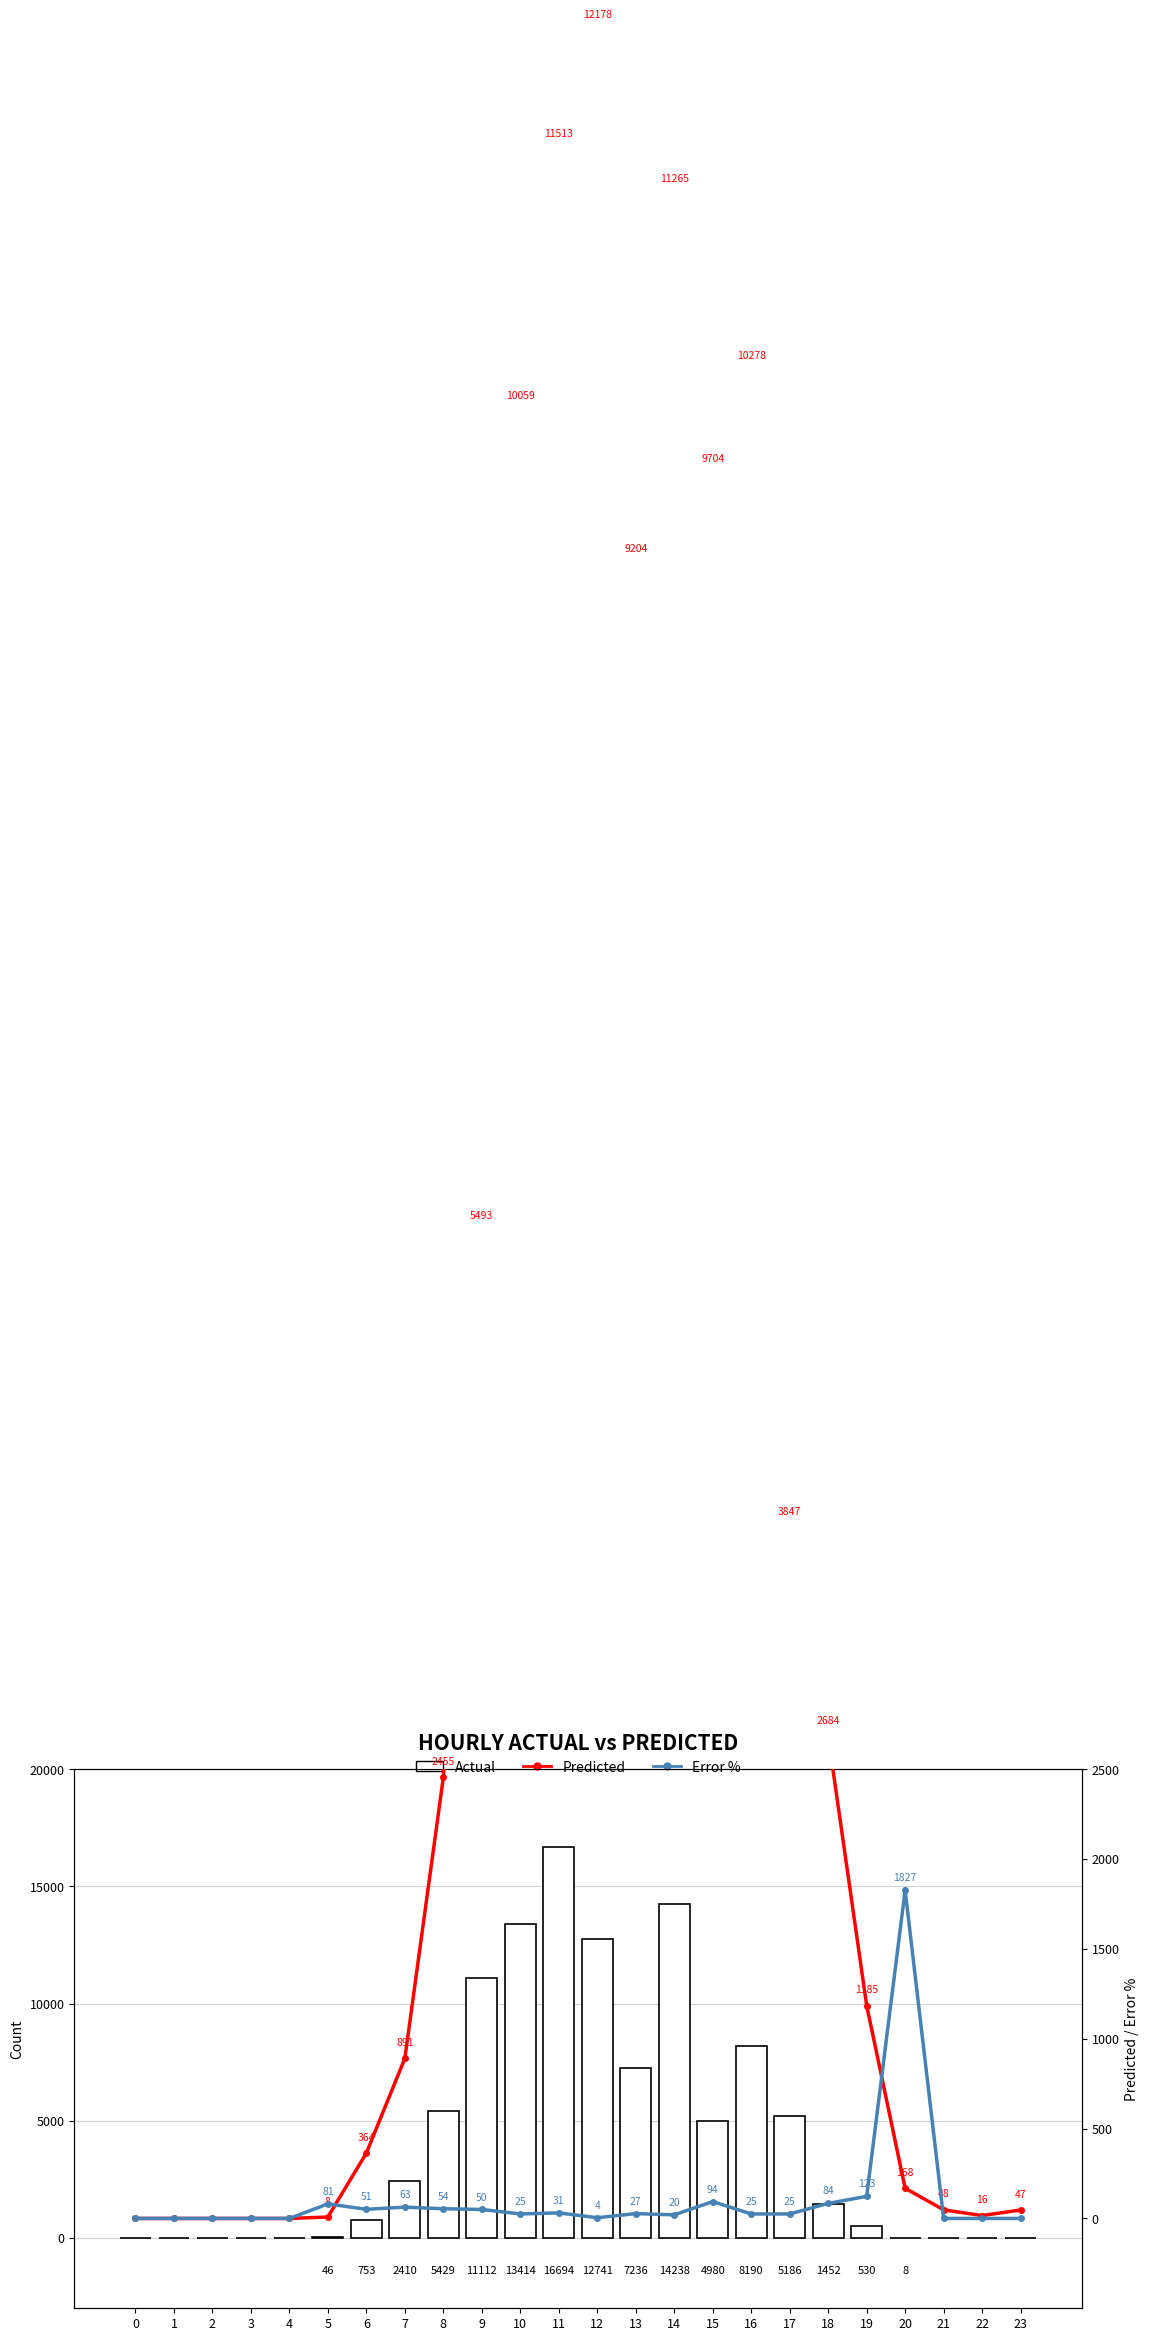

What is the value of the Predicted bar at the 7th from the left?

364